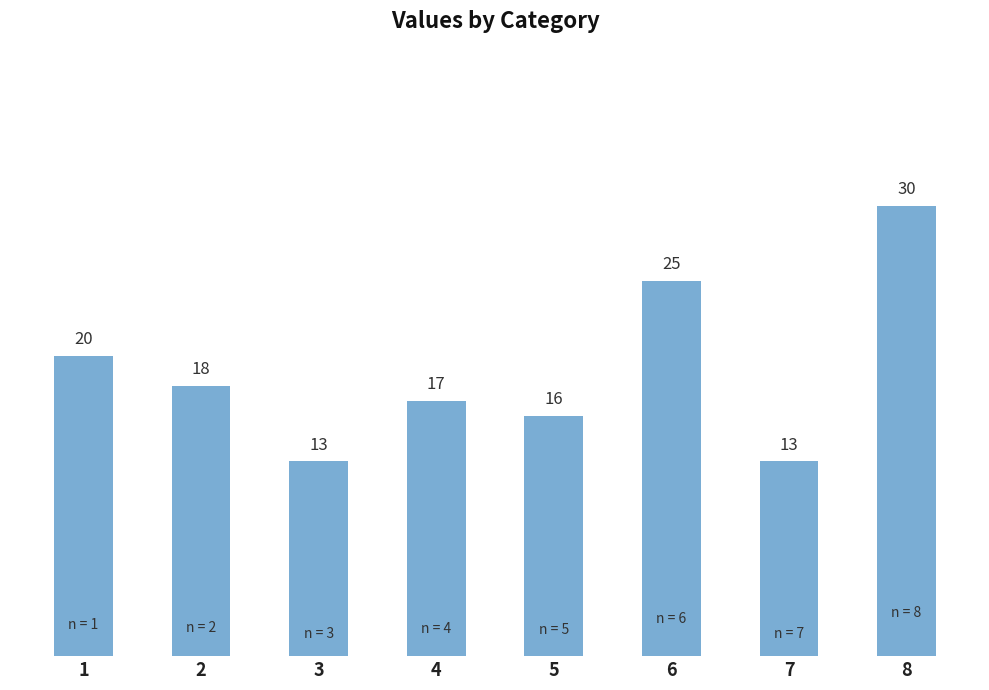

Reading left to right, extract all data points from this chart.

1=20	2=18	3=13	4=17	5=16	6=25	7=13	8=30